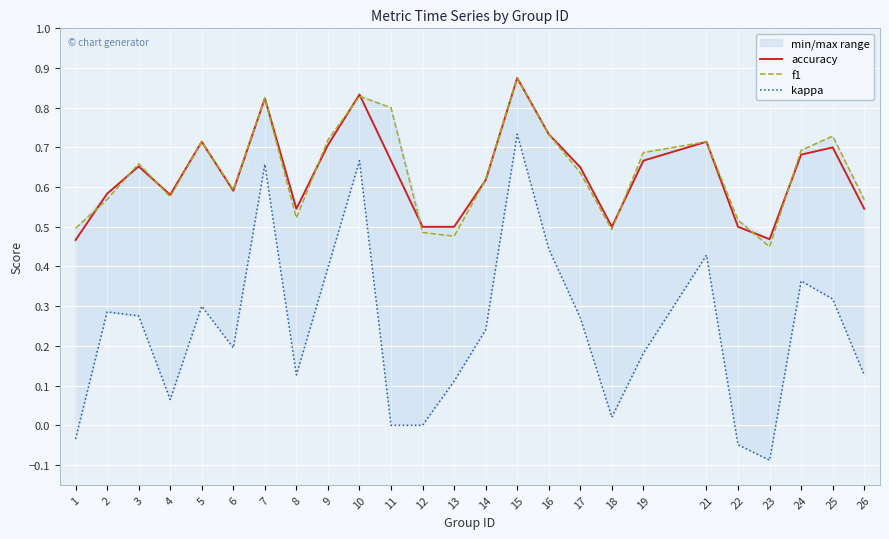

What is the value of the accuracy point at the 12th from the left?

0.5